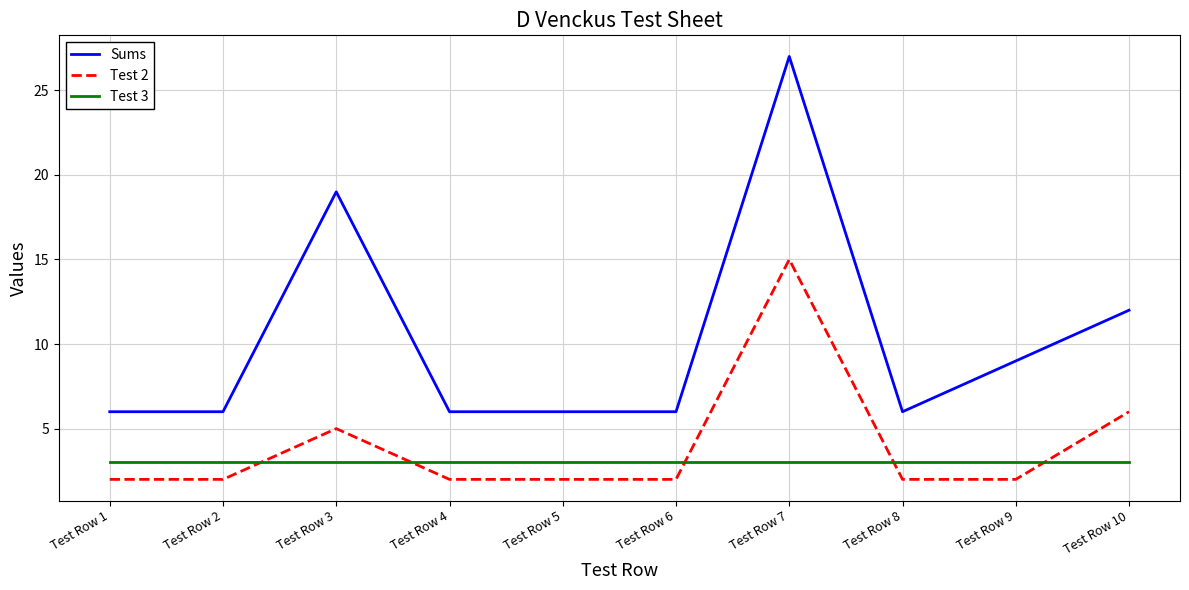

What are all the series names shown in the legend?

Sums, Test 2, Test 3